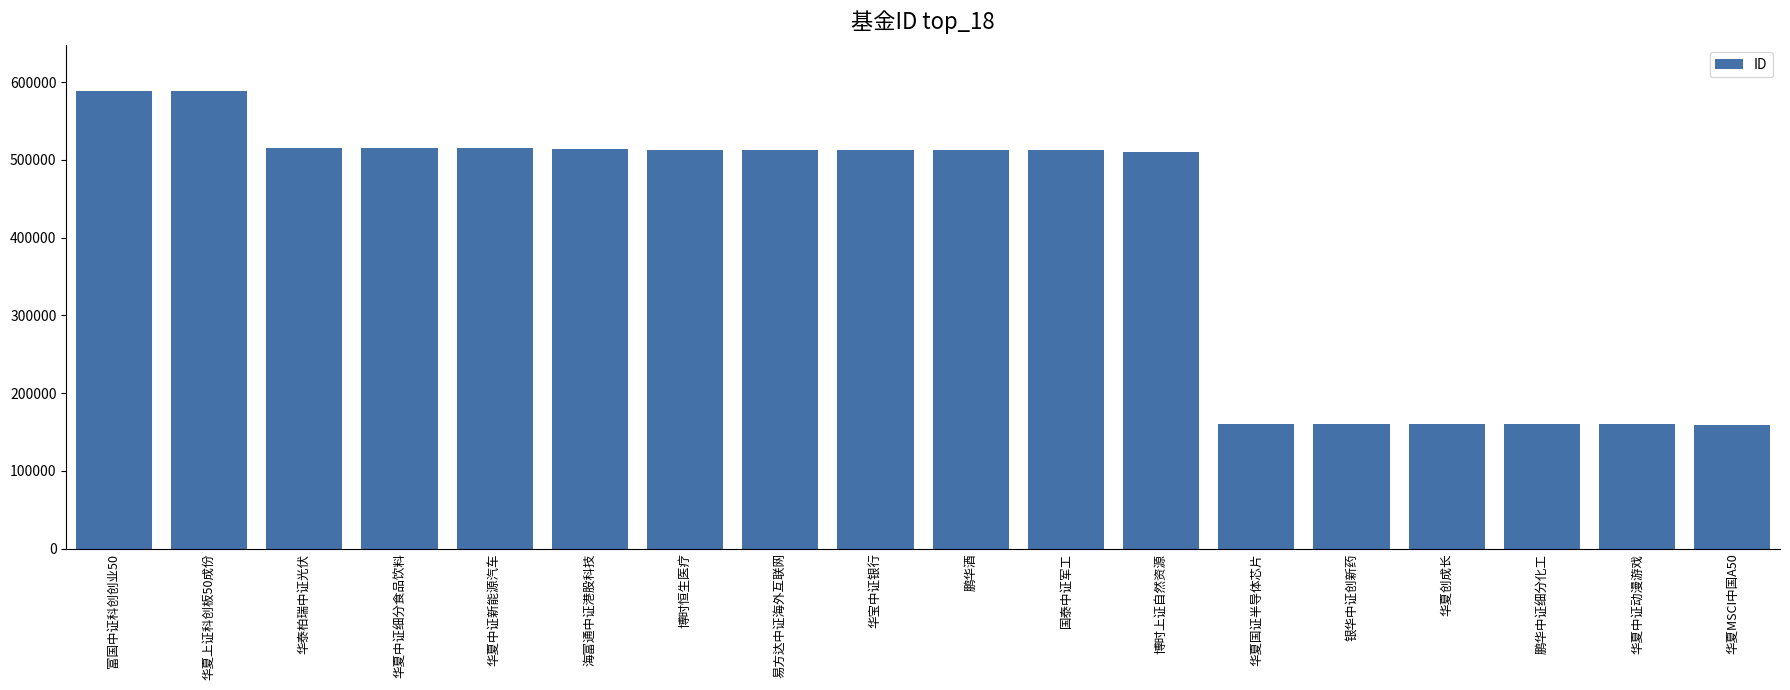

What is the change in value from 富国中证科创创业50 to 华夏国证半导体芯片?

-428385